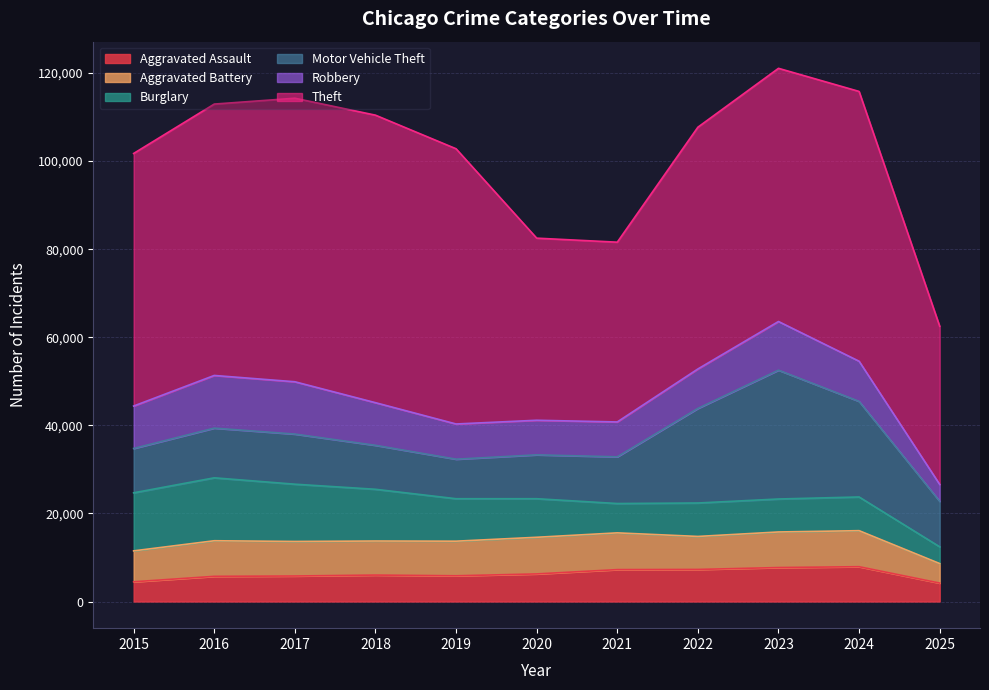

What is the value of the Robbery point at the 8th from the left?

8964